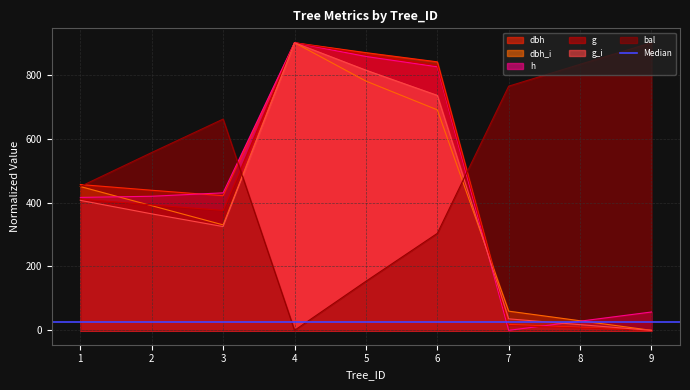

What is the sum of the g values at 1 and 3?

785.8